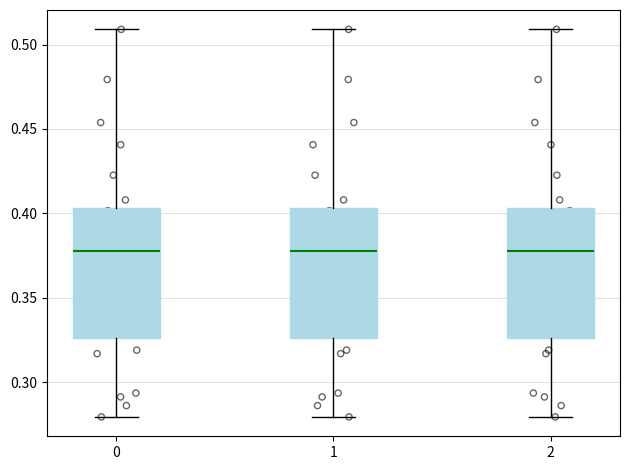

Reading left to right, read every box against the y-axis: the position of its median line, the range the box covers, and the ends of its whiskers. The values are not printed on the chart, so give them approximately, as read against the axis.

0: median 0.380, box 0.325 to 0.405, whiskers 0.280 to 0.510
1: median 0.380, box 0.325 to 0.405, whiskers 0.280 to 0.510
2: median 0.380, box 0.325 to 0.405, whiskers 0.280 to 0.510